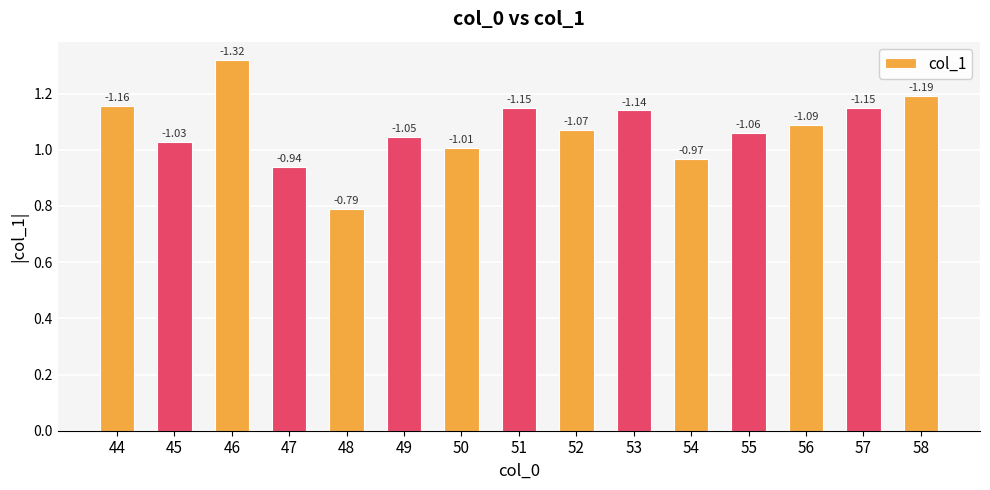

How many bars are there in total?

15